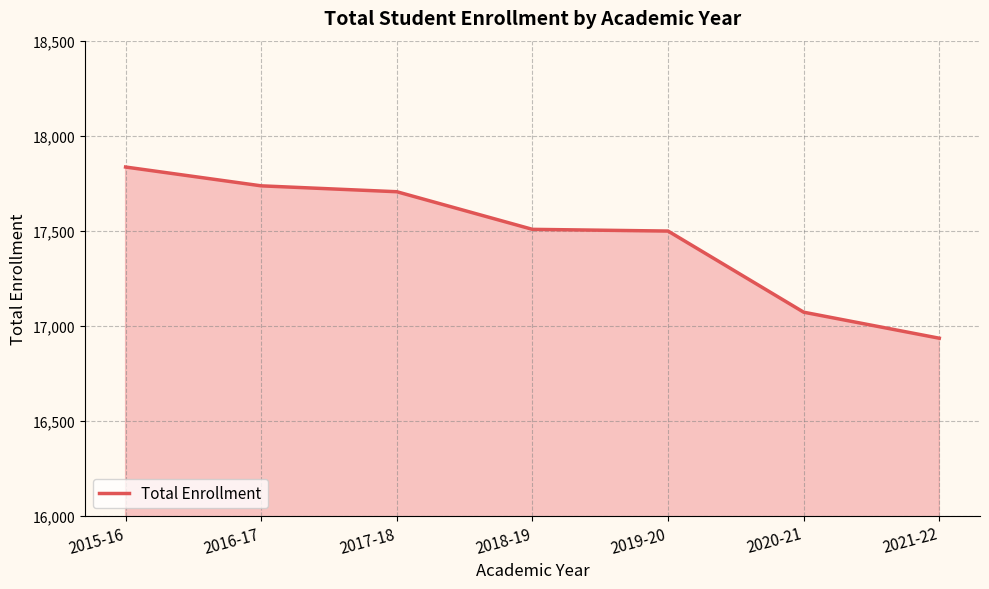

At which category does the chart reach its peak across all series?

2015-16